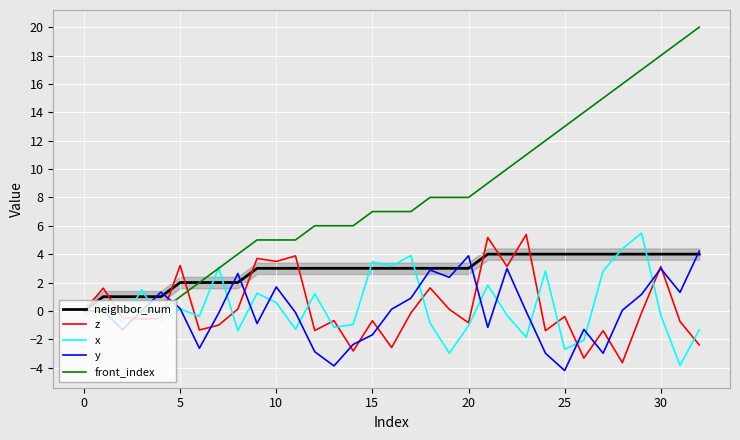

Which series ends up on top after the final intersection of front_index and x?

front_index